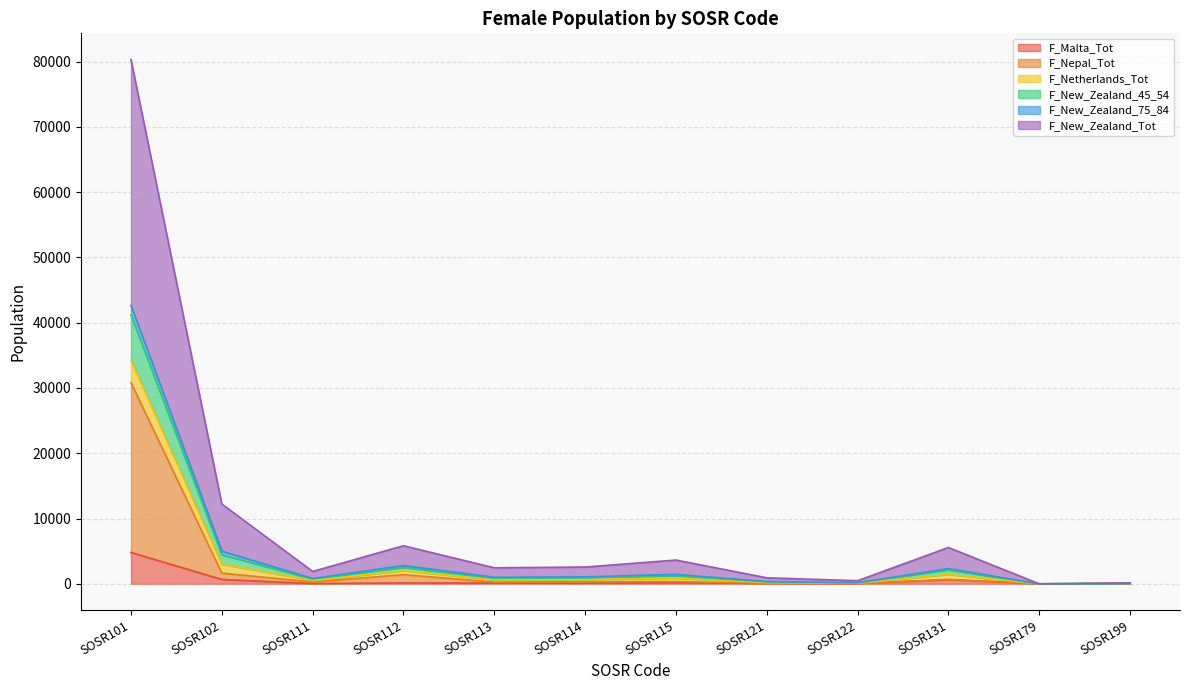

True or false: F_New_Zealand_Tot has more than 2 interior local peaks.

True